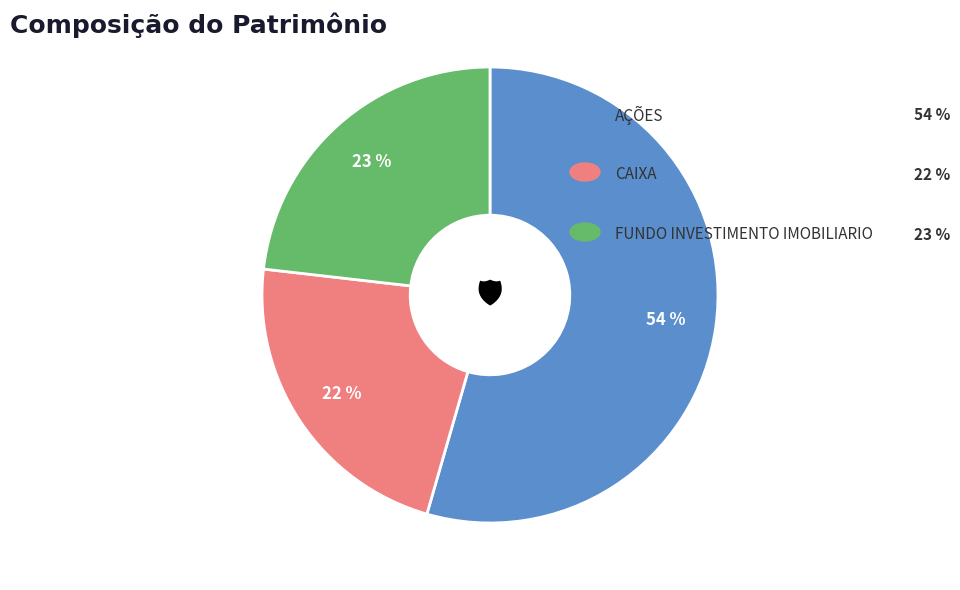

Does any single category account for the majority?

Yes